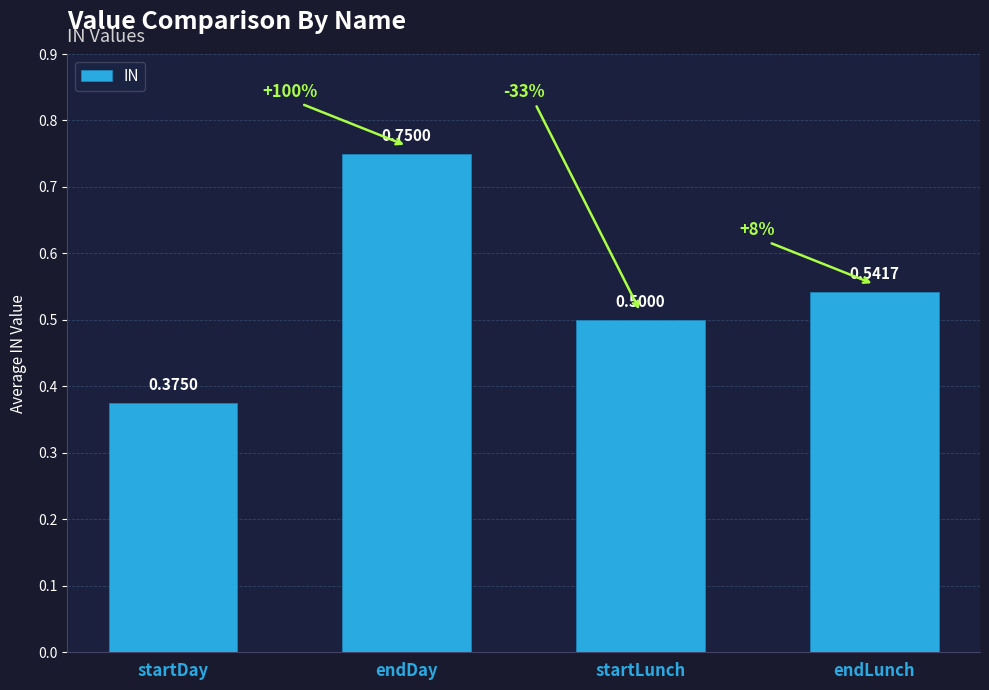

Which category has the lowest value across all series?

startDay